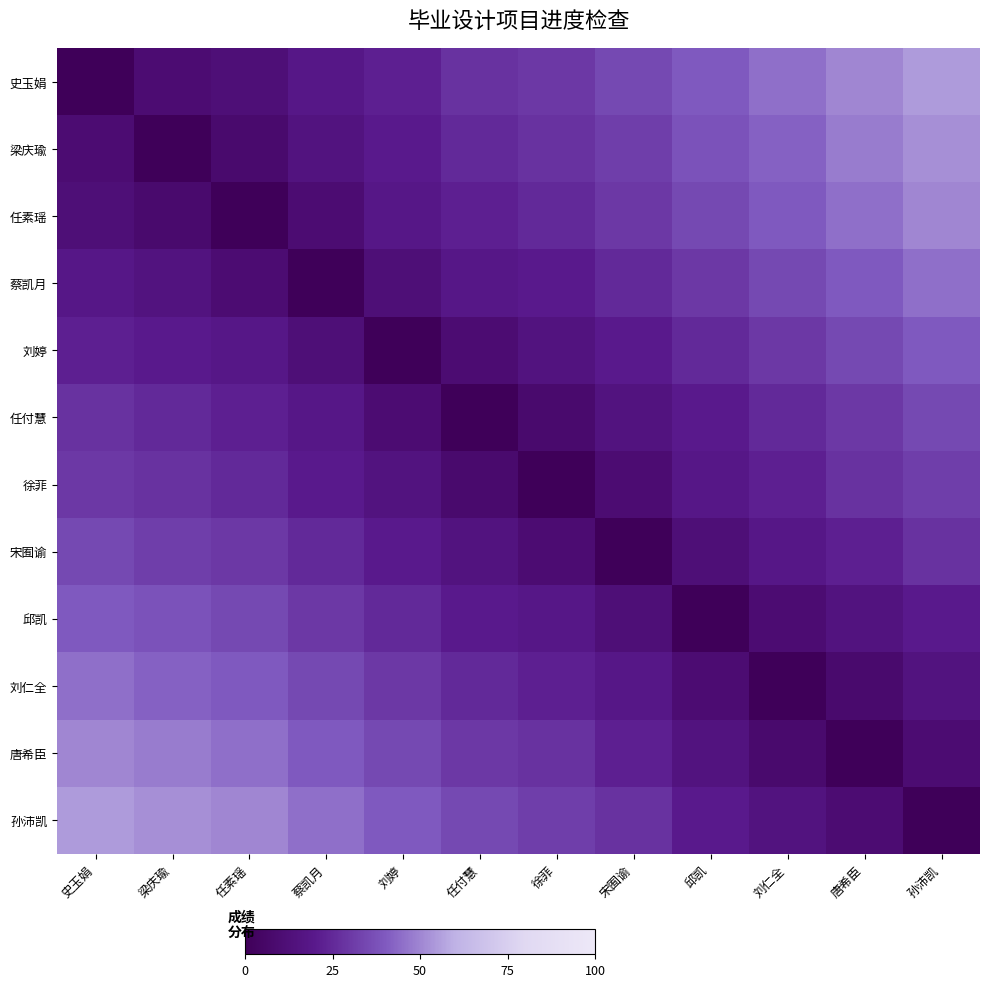

What is the maximum value shown in the chart?

55